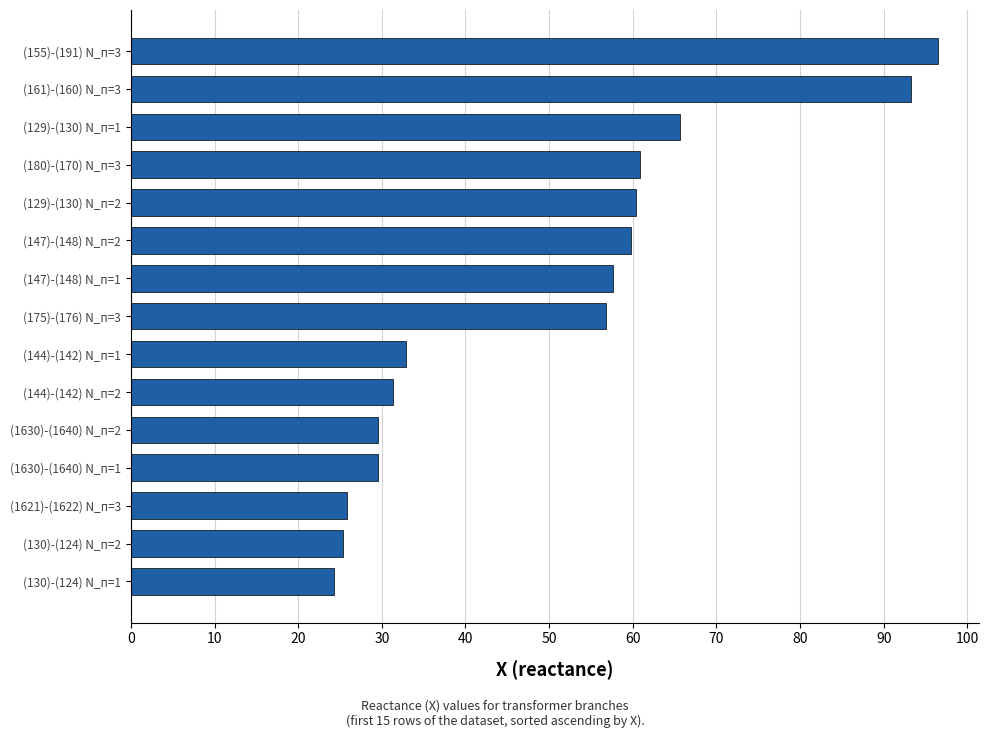

How many bars are there in total?

15